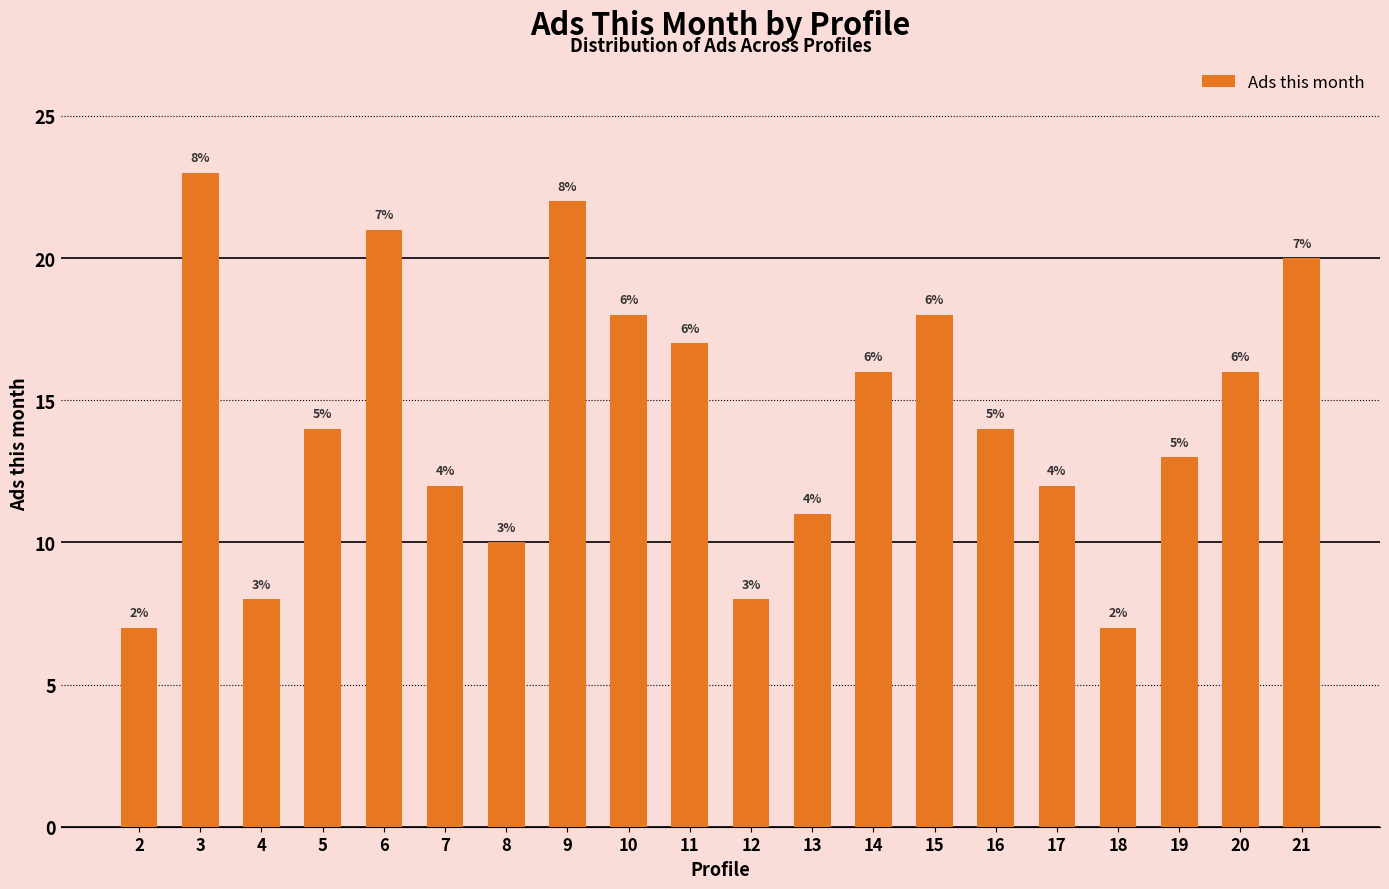

What is the difference between the maximum and minimum values?

16